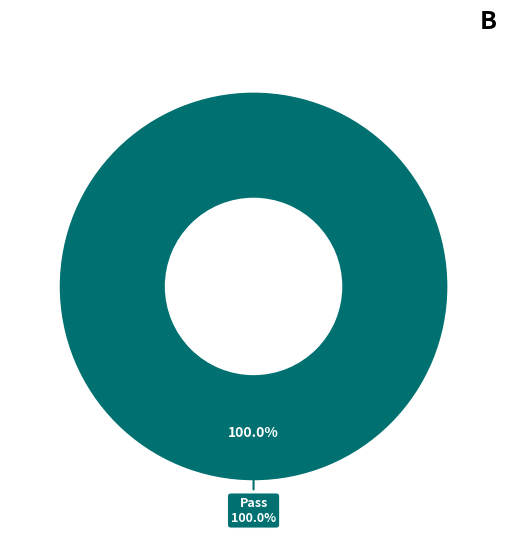

To the nearest percent, what percentage of the pie is Pass?

100%